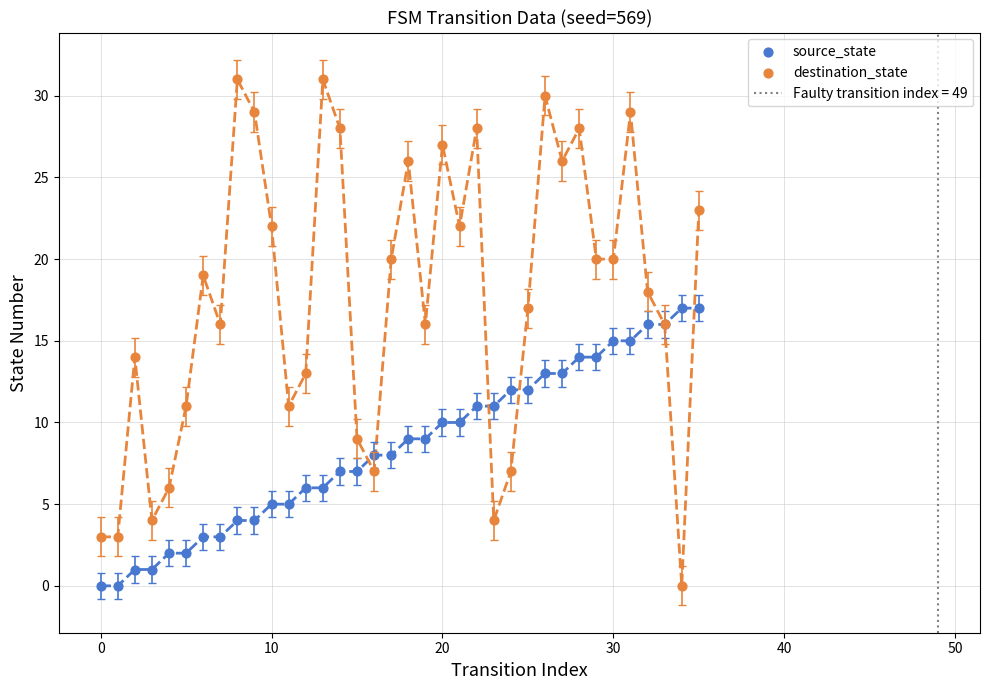

Which series reaches the minimum Y coordinate?

source_state